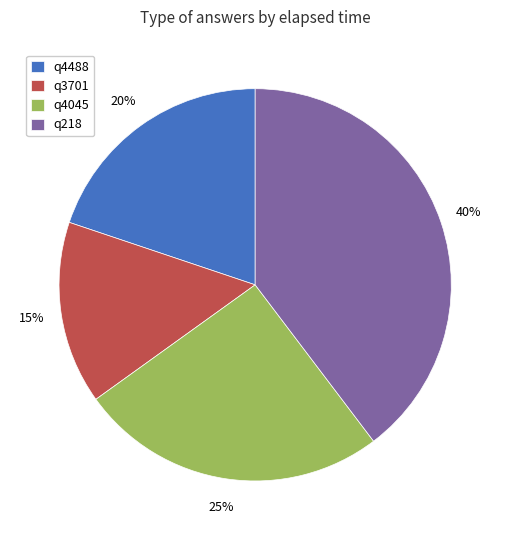

Do q218 and q4488 together represent more than half of the pie?

Yes